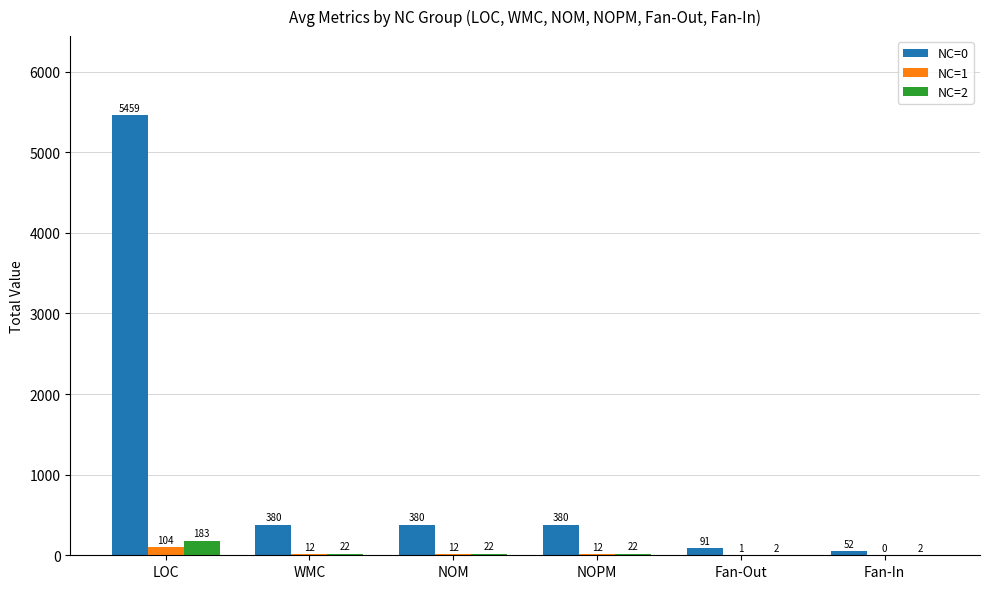

What is the sum of the NC=1 values at Fan-In and NOM?

12